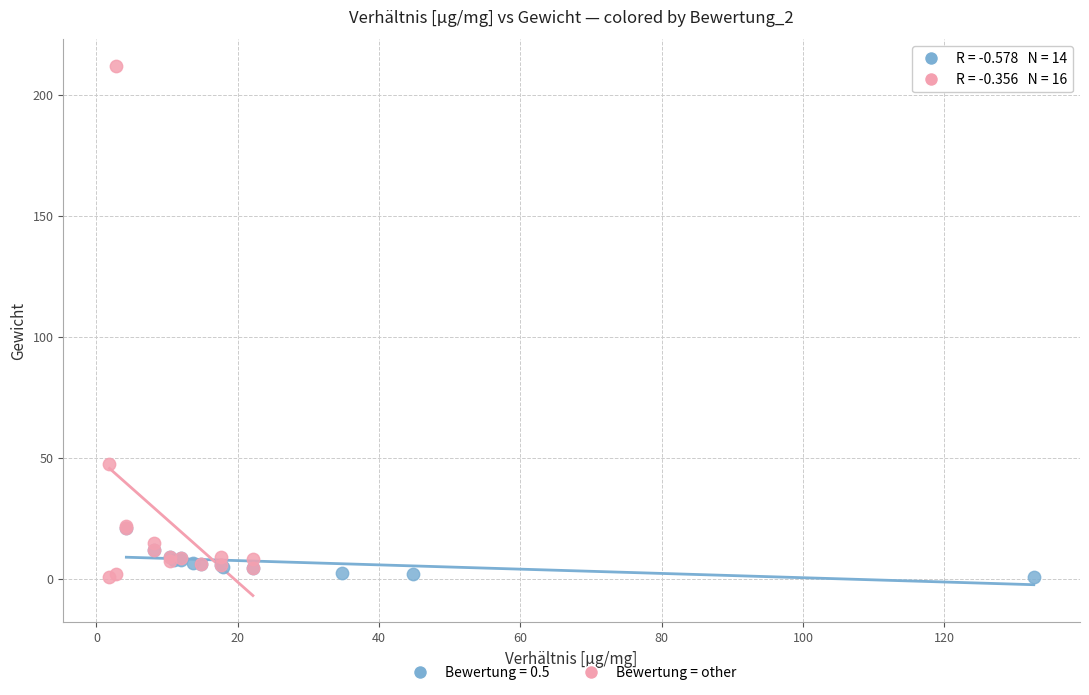

Which series has the largest Y range (max minus min)?

Bewertung = other